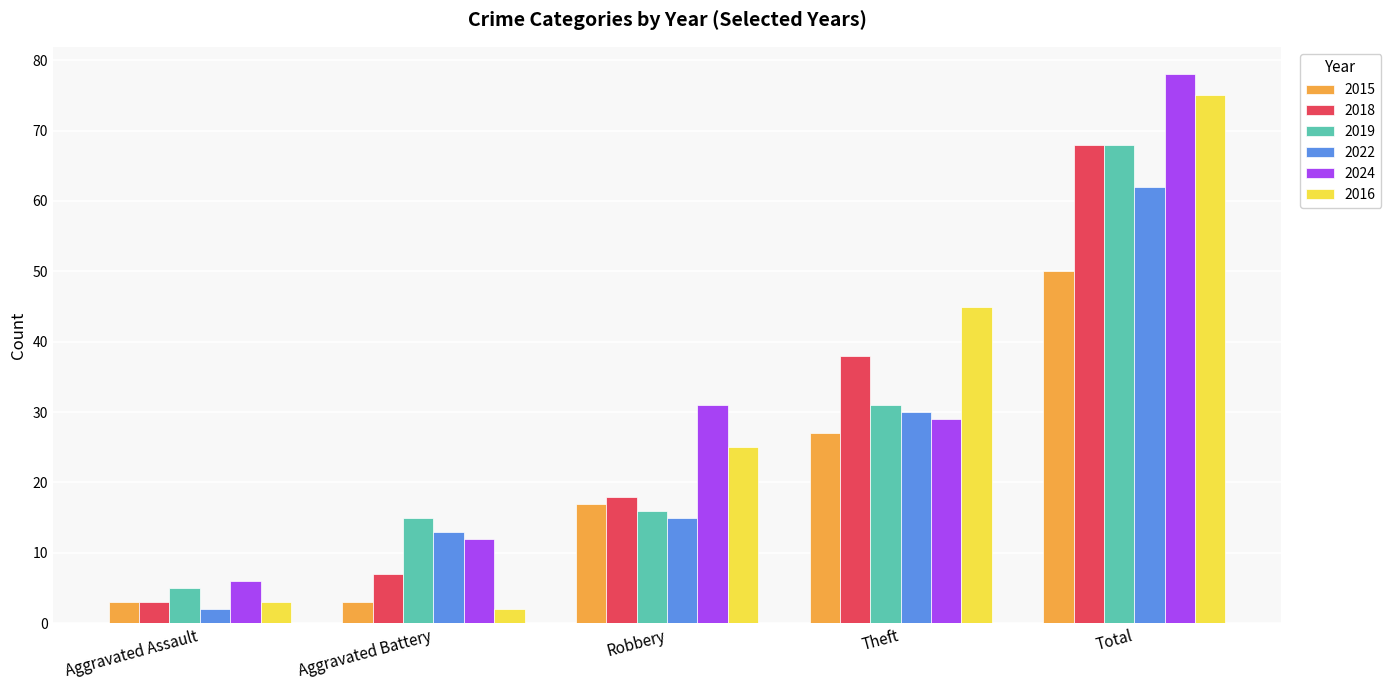

What is the value of the 2019 bar at the 3rd from the left?

16